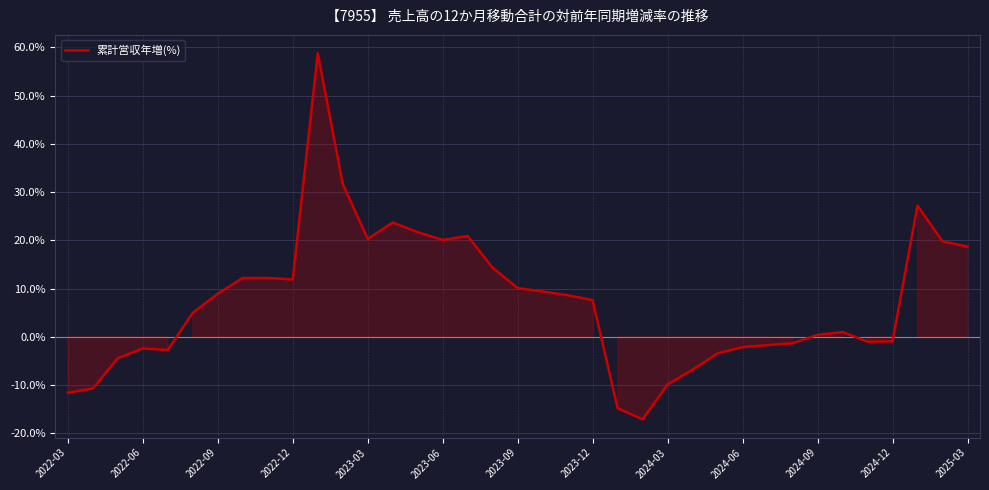

What is the greatest value displayed?

58.8